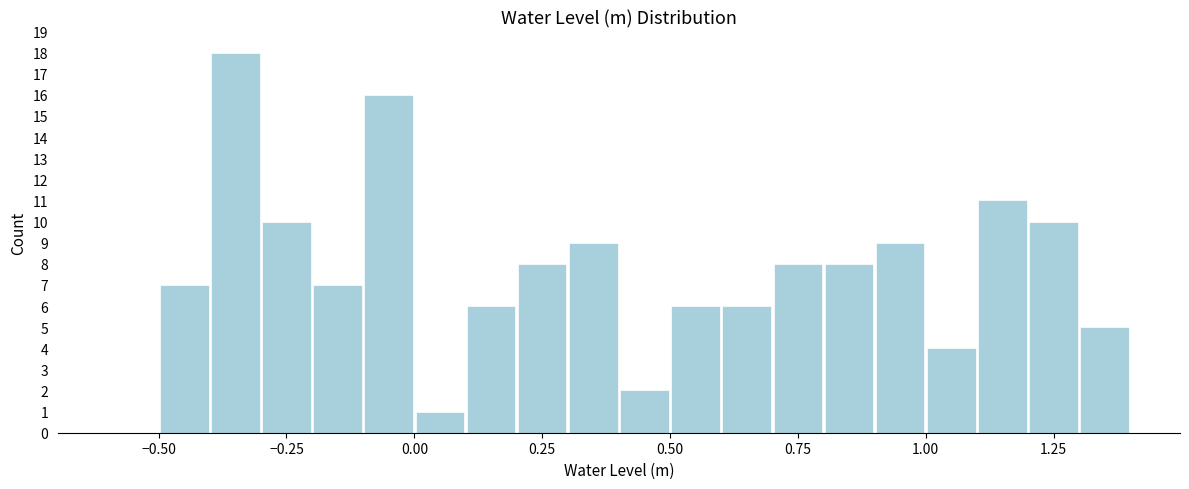

Read against the x-axis, roughly where is the centre of the tallest bar?

-0.35